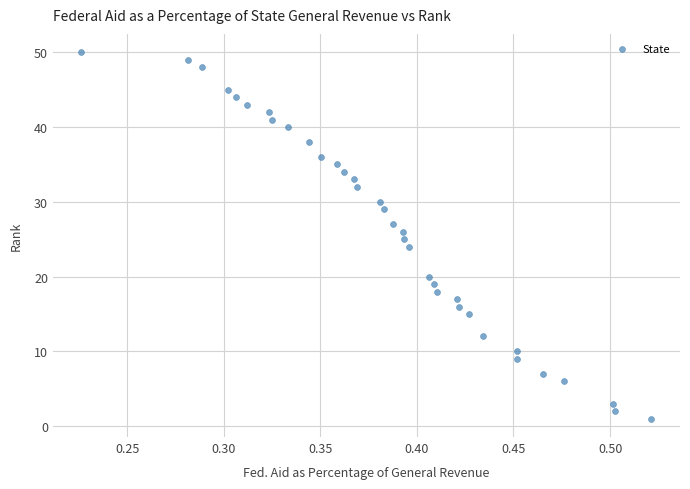

What is the range of Y values (max minus min)?

49